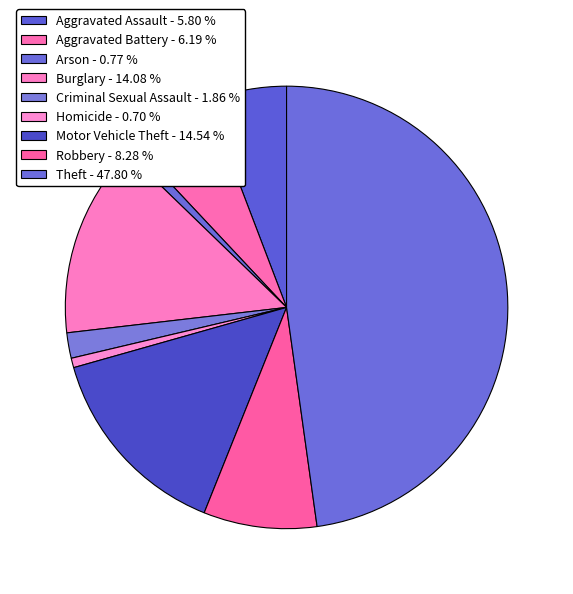

Count the number of slices in the pie.

9